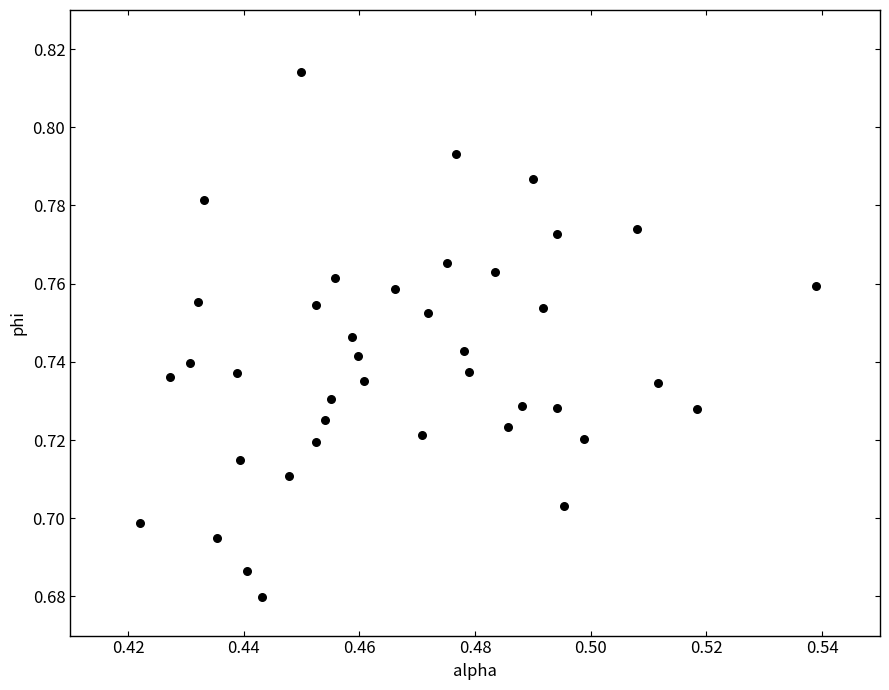

Count the number of points in this scatter plot.

40